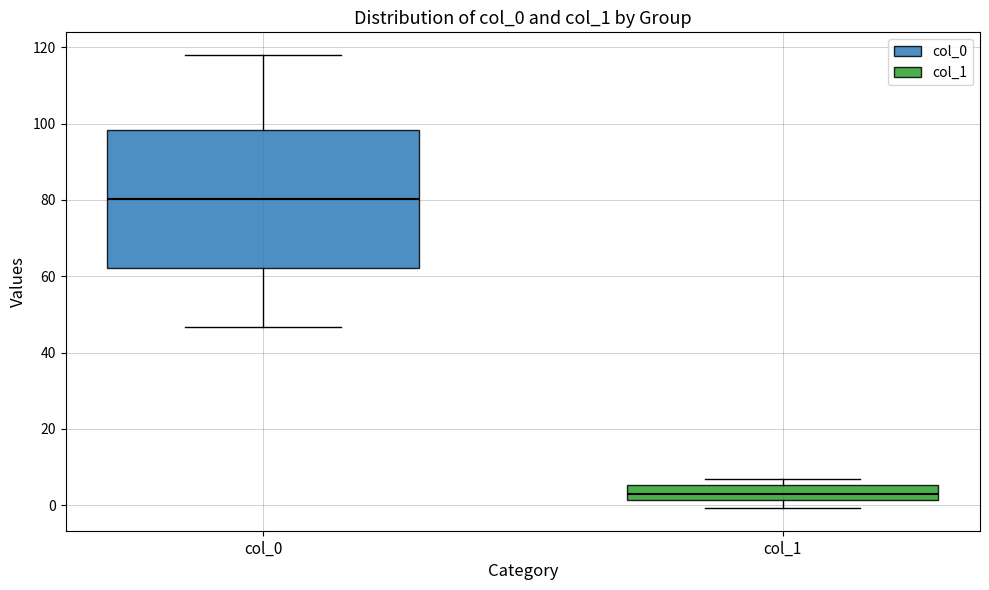

Reading left to right, read every box against the y-axis: the position of its median line, the range the box covers, and the ends of its whiskers. The values are not printed on the chart, so give them approximately, as read against the axis.

col_0: median 80, box 62 to 98, whiskers 46 to 118
col_1: median 2 (inside the box), box 2 to 6, whiskers 0 to 6 (just above the box's upper edge)